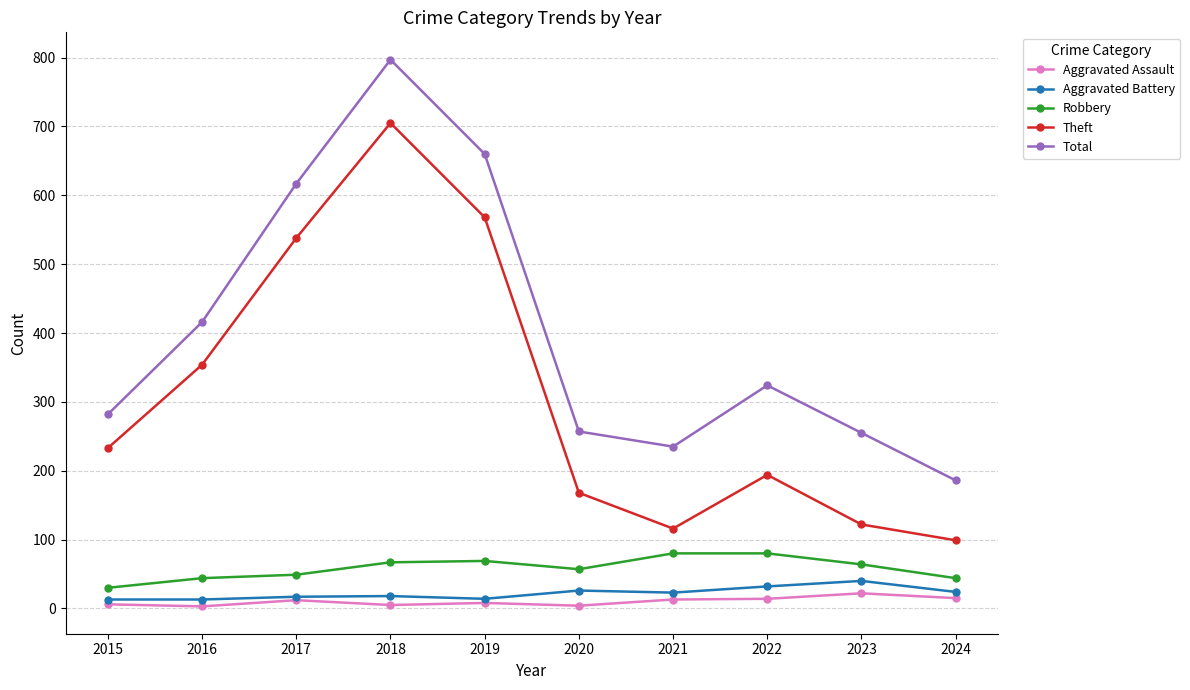

Does the chart display data point markers on the line(s)?

Yes